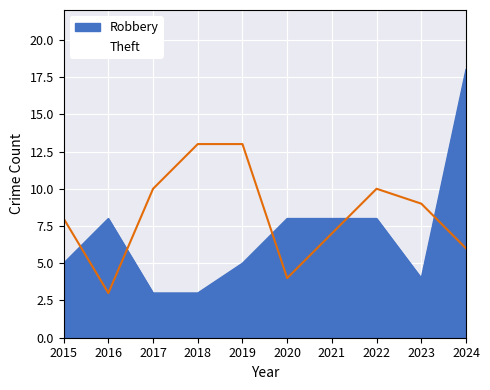

In Robbery, how many points are higher than both neighbors (excluding endpoints)?

1